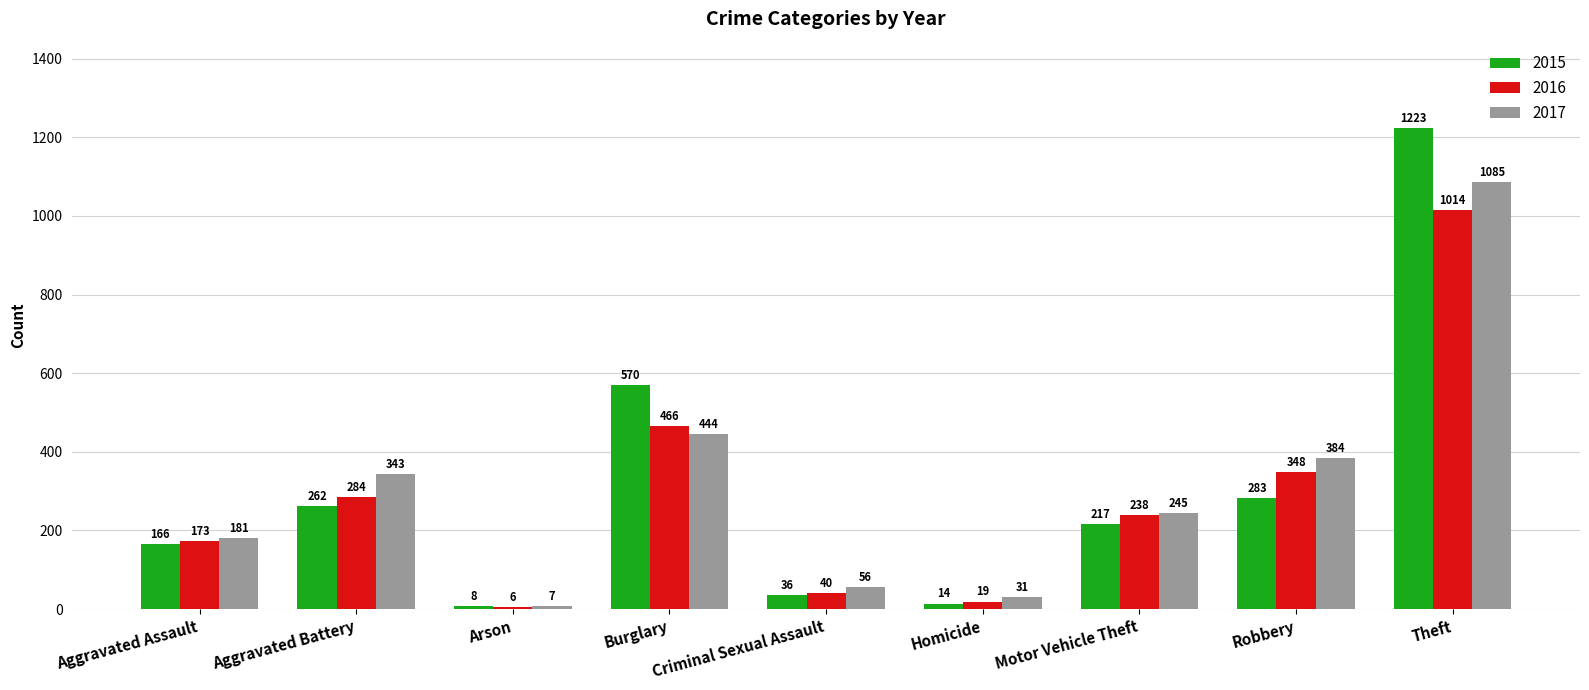

Count the number of categories in the chart.

9